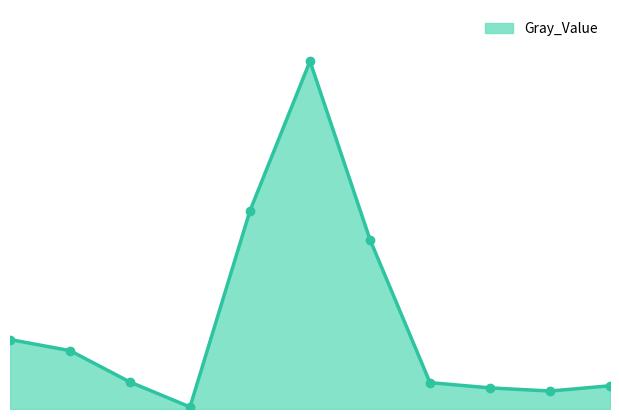

Is this an area chart (filled region under the line)?

Yes